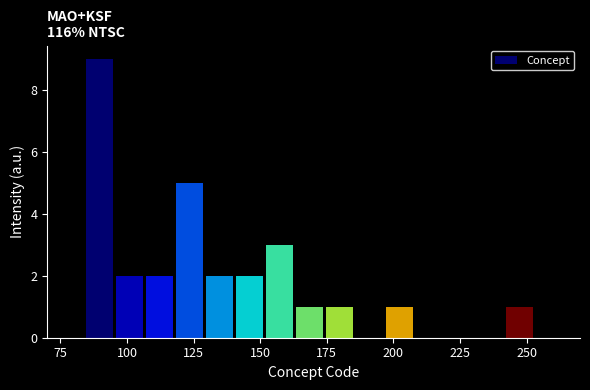

Around what value on the x-axis is the tallest bar? Give the approximate position of its centre, as read against the axis.

90